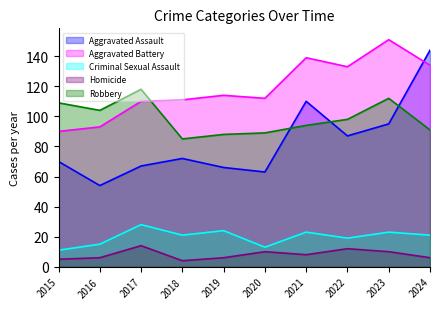

What value does the Homicide series have at 2019, to the nearest 10?

10